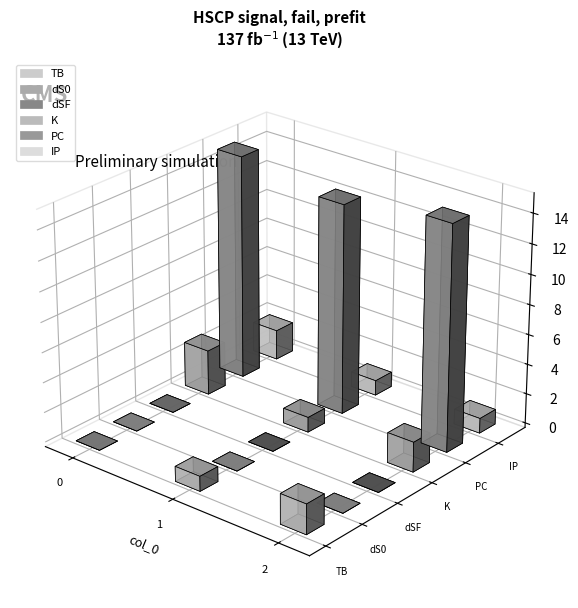

Is it true that dSF equals -3 at 0?

False